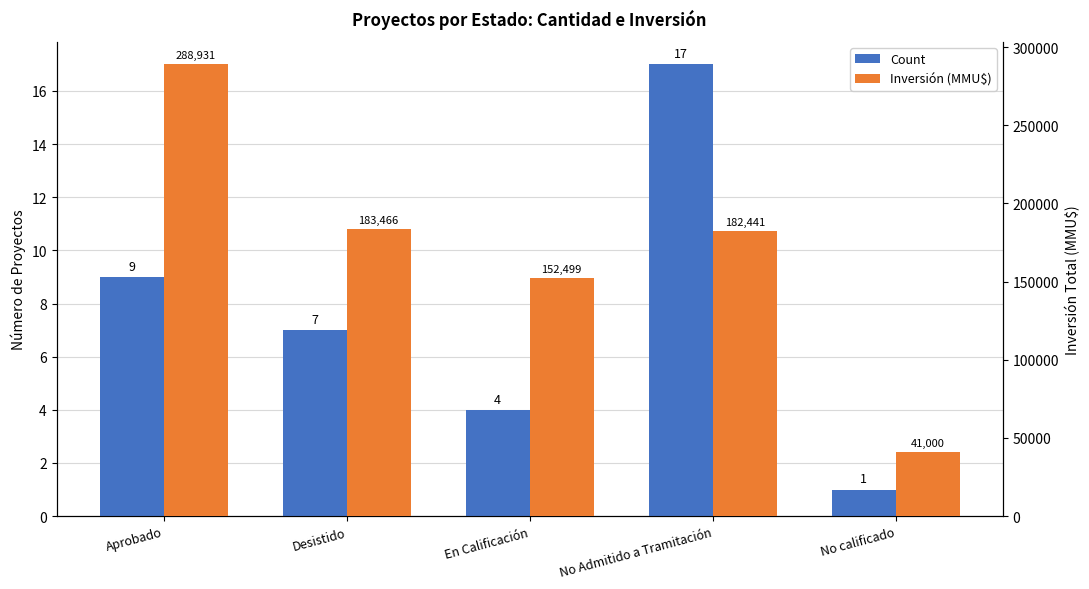

Reading left to right, what are all the values shown in this chart?

Count: 9	7	4	17	1
Inversión (MMU$): 288931	183466	152499	182441	41000